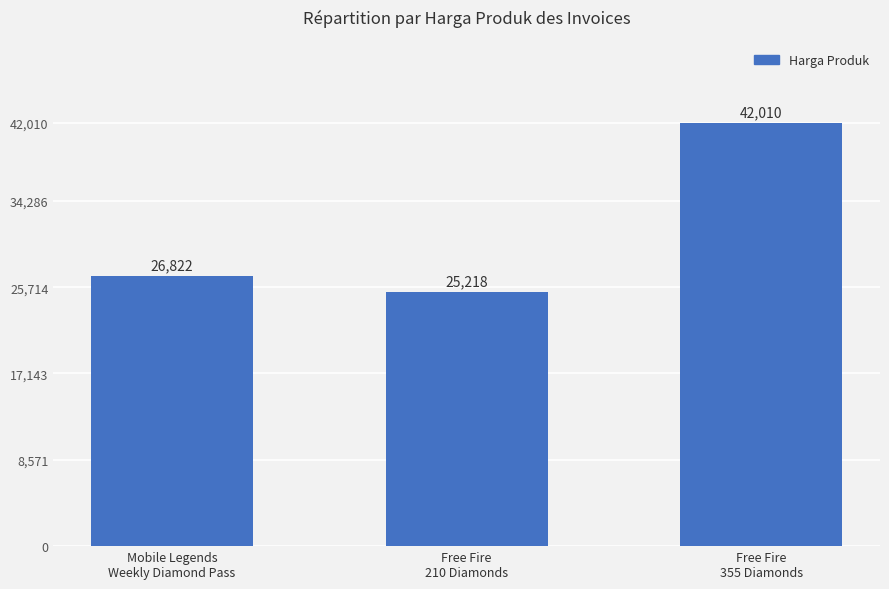

What is the label of the 2nd bar from the right?

Free Fire
210 Diamonds